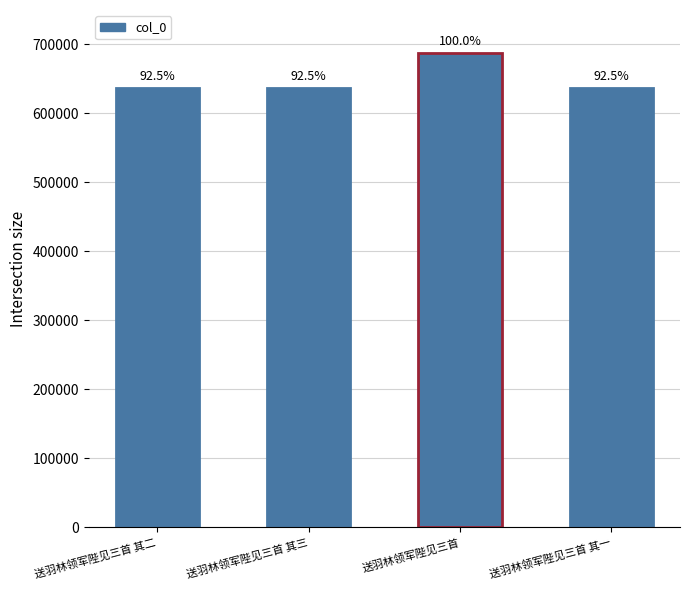

What is the label of the 3rd bar from the right?

送羽林领军陛见三首 其三